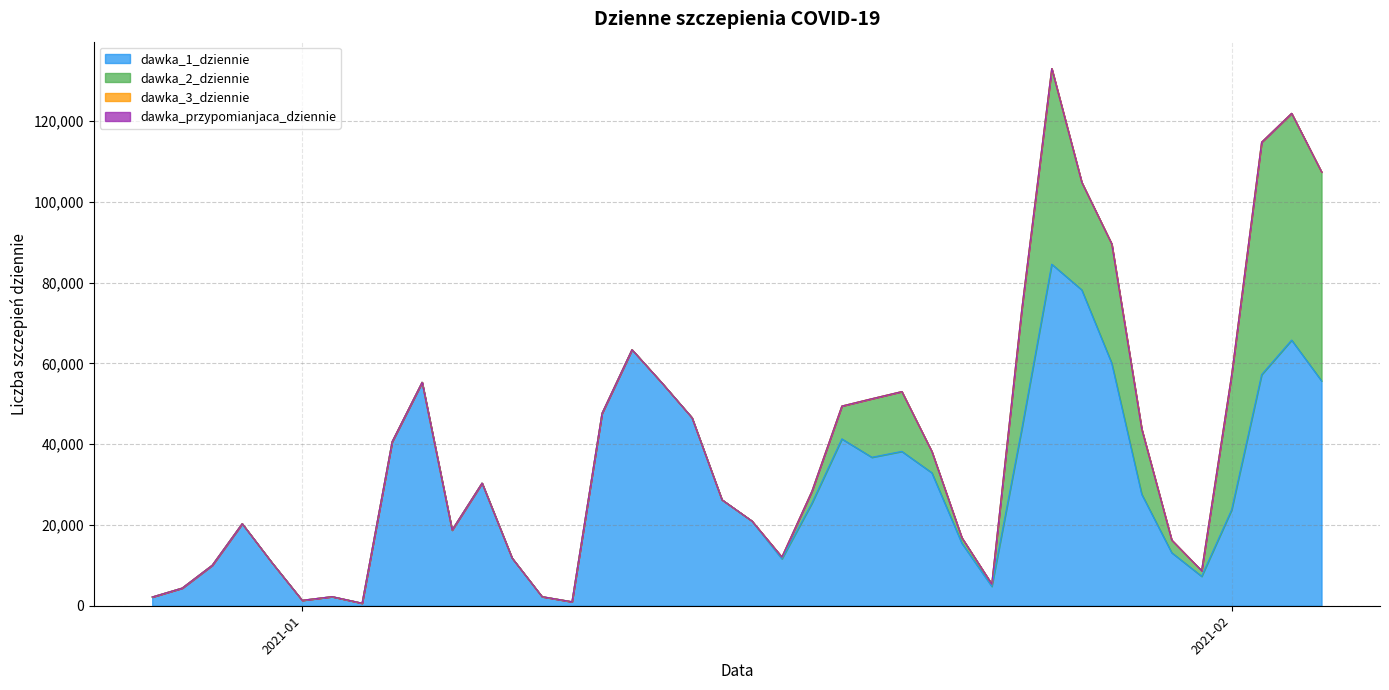

Does the chart display data point markers on the line(s)?

No